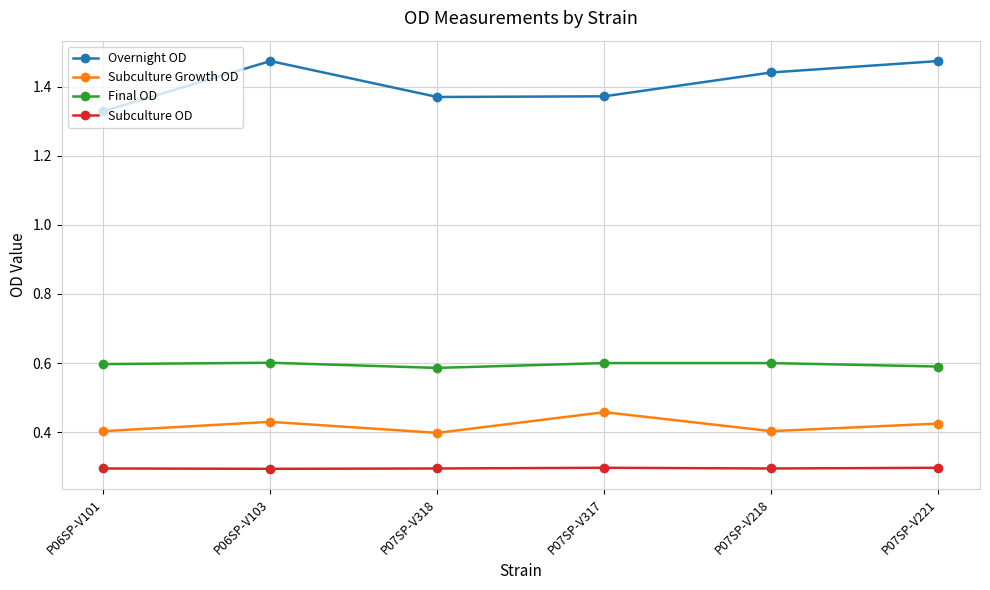

What is the maximum value for Subculture OD?

0.3